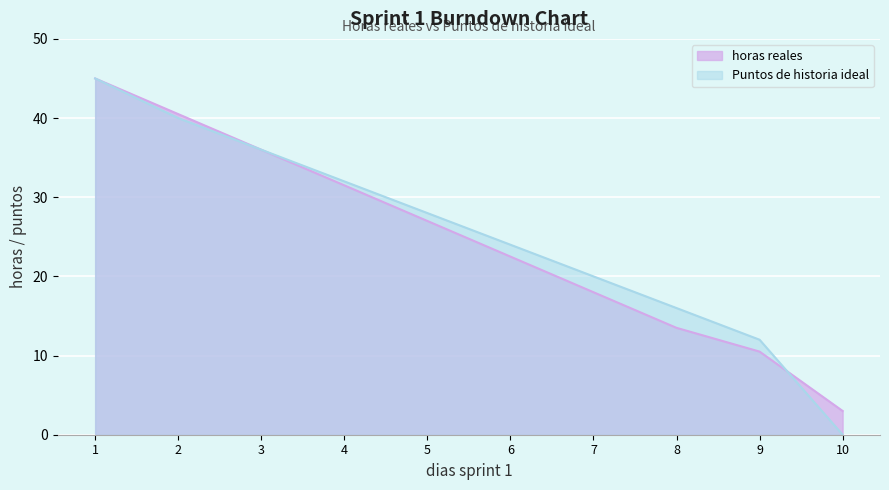

Is the value of Puntos de historia ideal at 6.0 greater than the value of horas reales at 8.0?

Yes